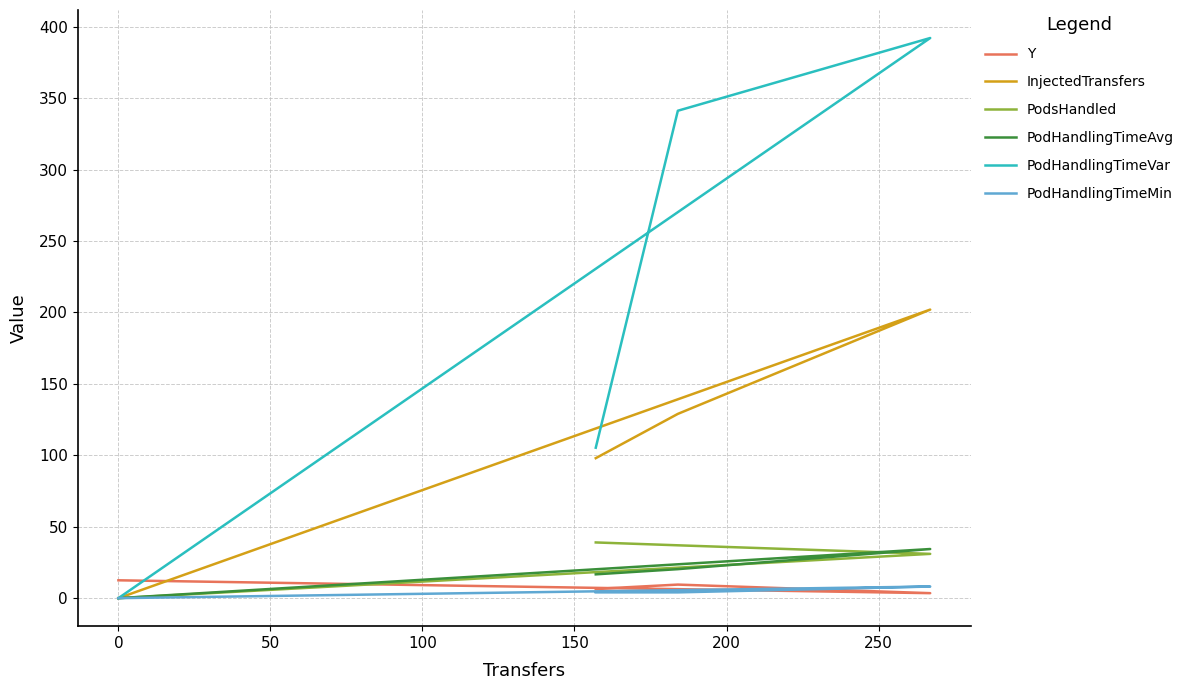

What is the difference between the maximum and minimum values in the PodHandlingTimeMin series?

8.1